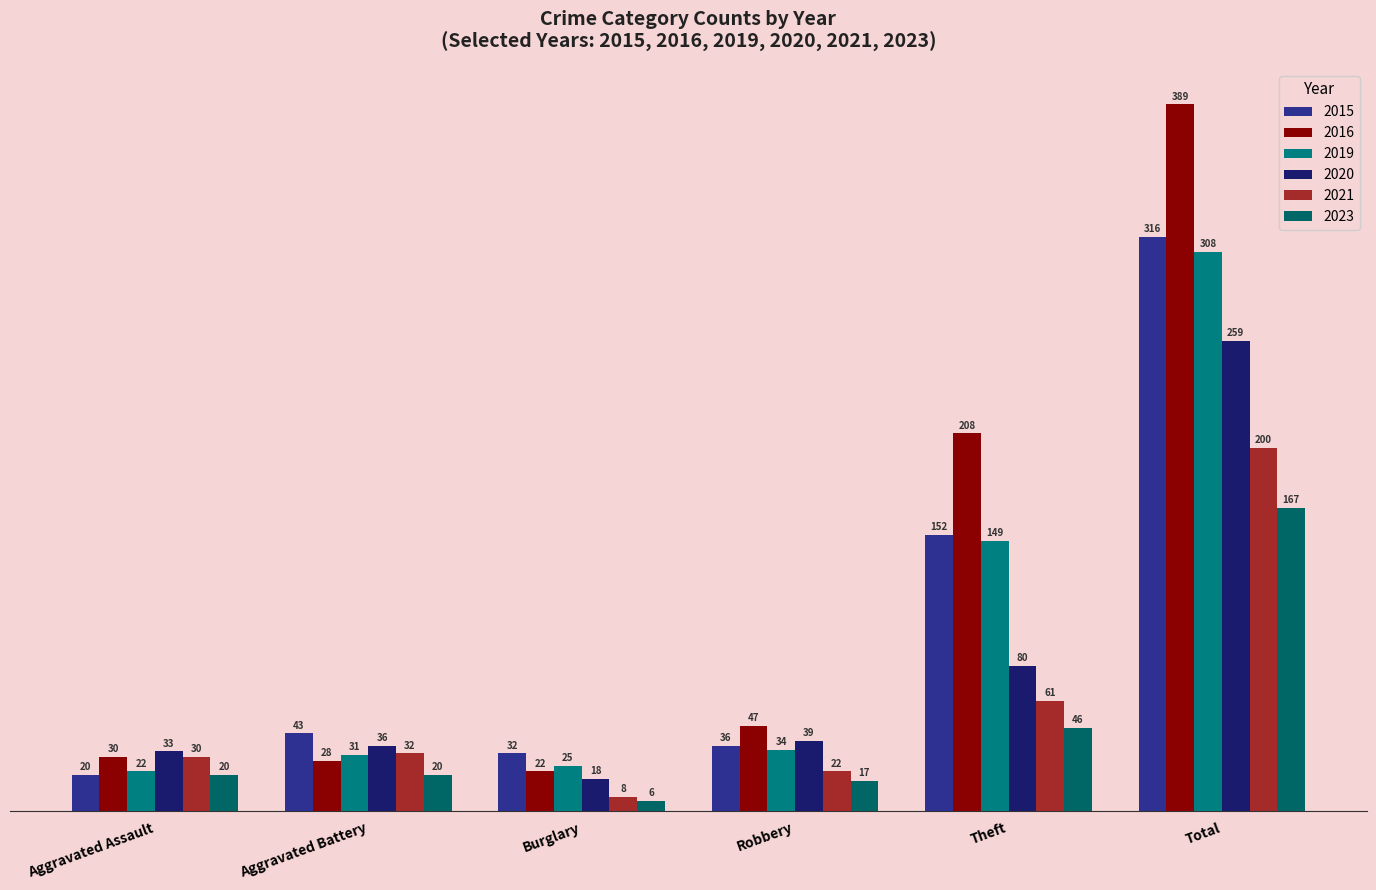

What is the smallest value displayed?

6